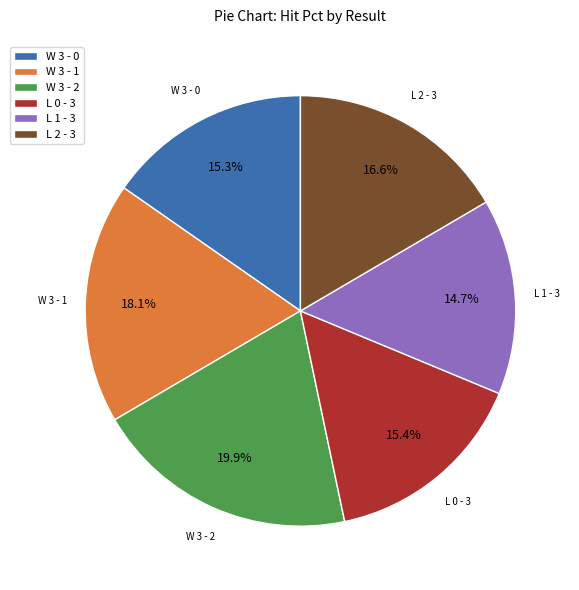

To the nearest percent, what percentage of the pie is W 3 - 2?

20%